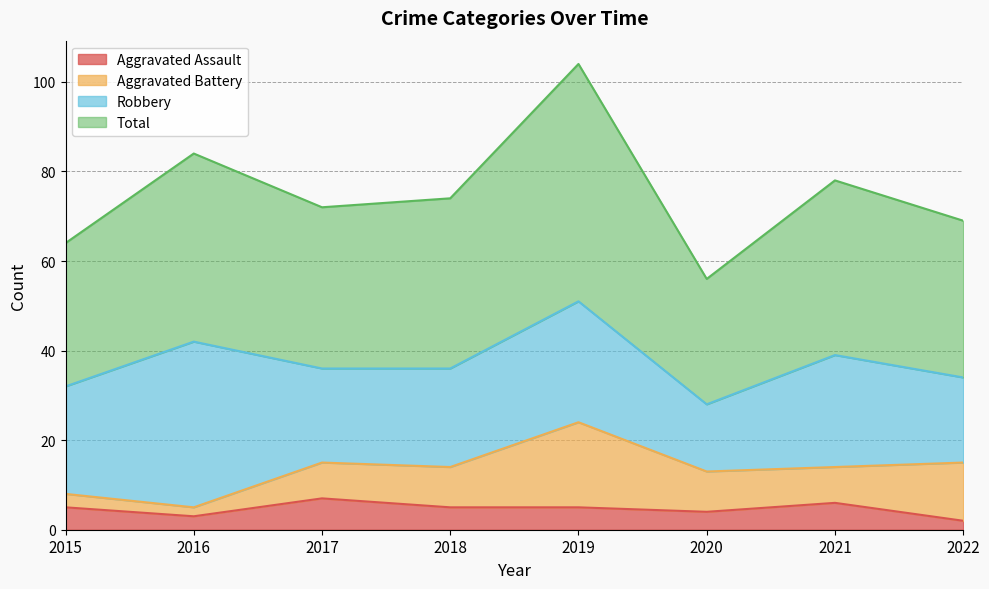

What is the approximate value of Aggravated Assault at 2017?

7